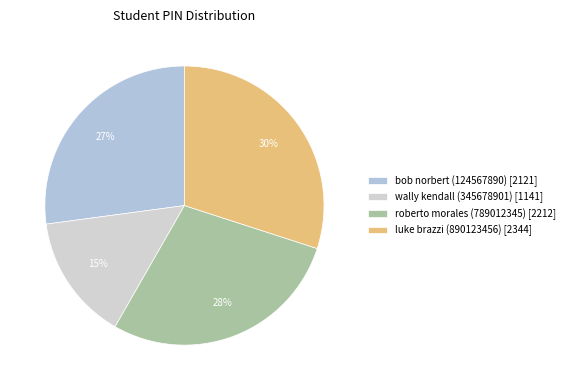

How many segments does this pie chart have?

4